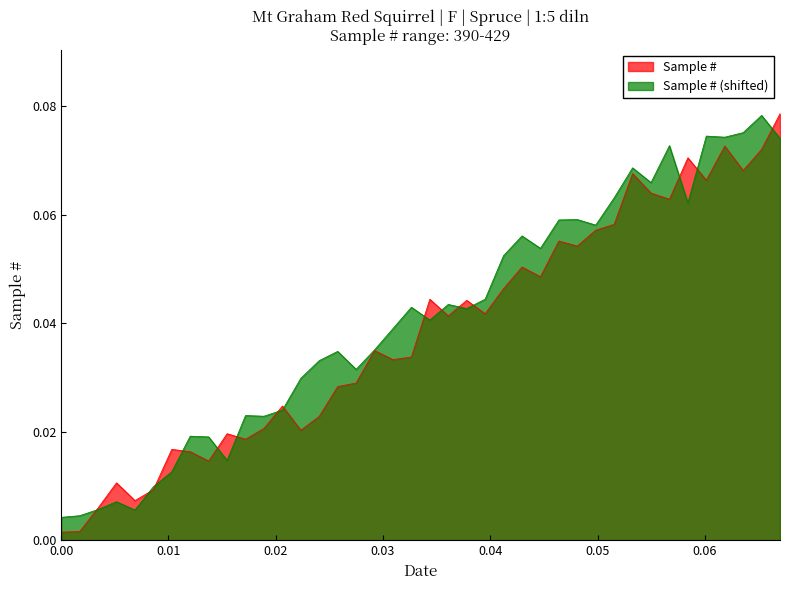

How many lines are shown in the chart?

2